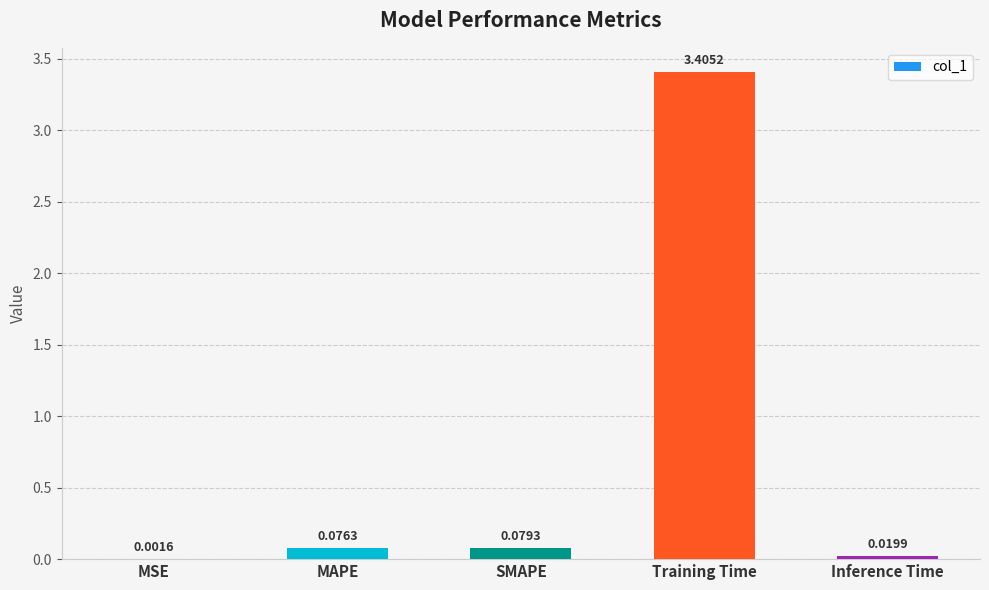

Between MSE and MAPE, which is larger?

MAPE